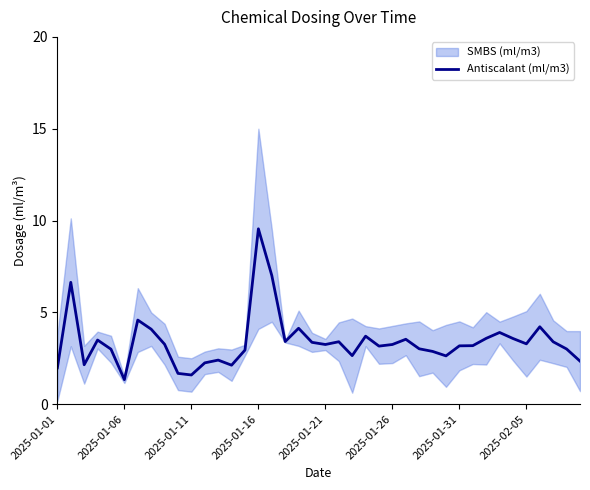

Is it true that Antiscalant (ml/m3) equals 9.5 at 2025-01-16?

True